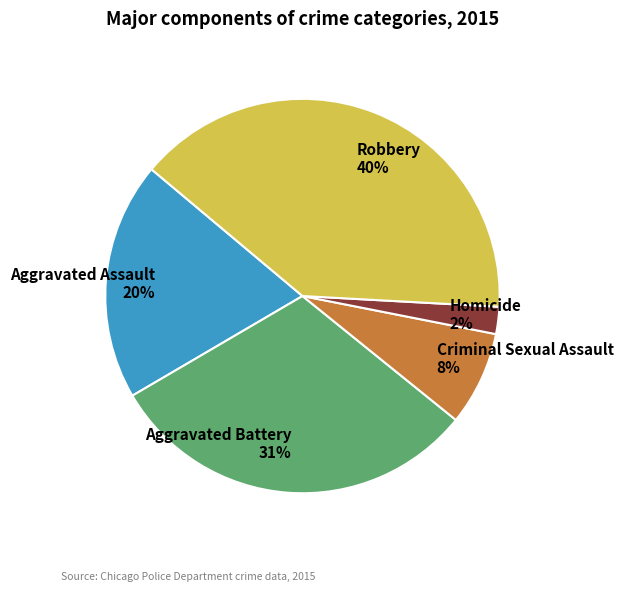

Combined, do Homicide and Criminal Sexual Assault account for over 50%?

No